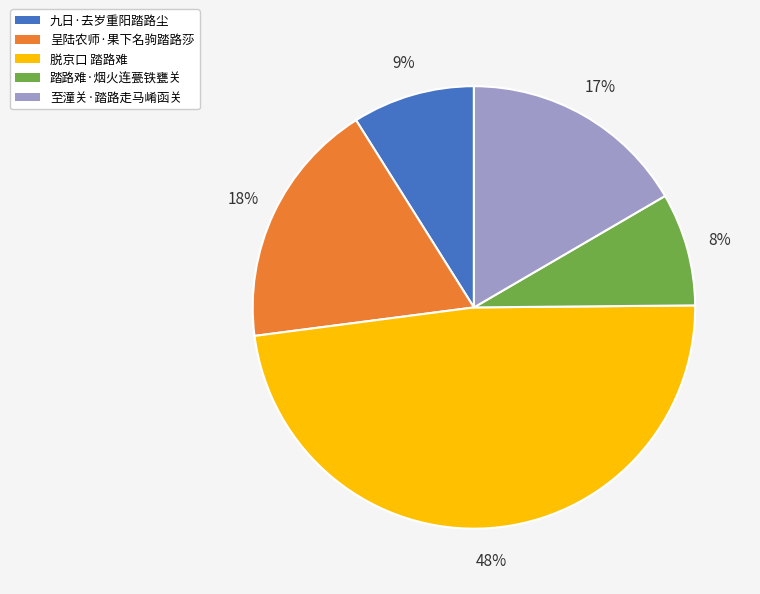

To the nearest percent, what is the average slice percentage?

20%